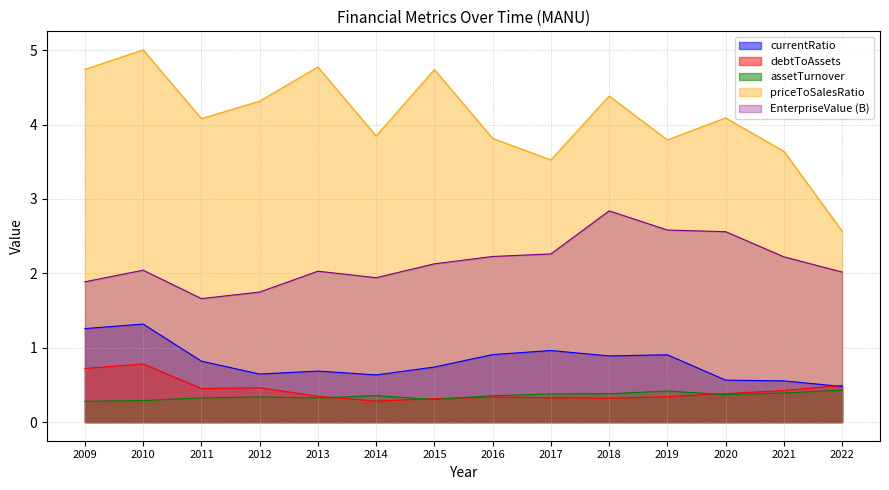

What are all the series names shown in the legend?

currentRatio, debtToAssets, assetTurnover, priceToSalesRatio, EnterpriseValue (B)